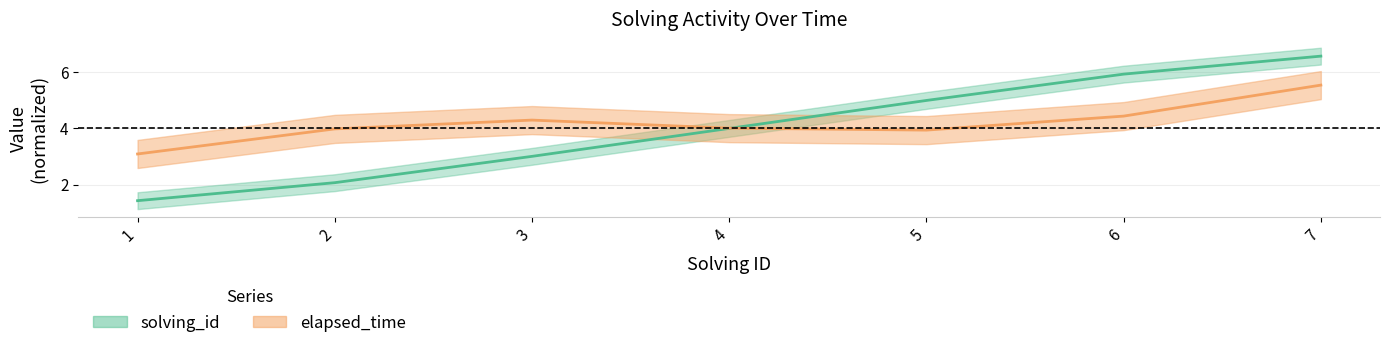

Where is the data nearest to the value 4?

4